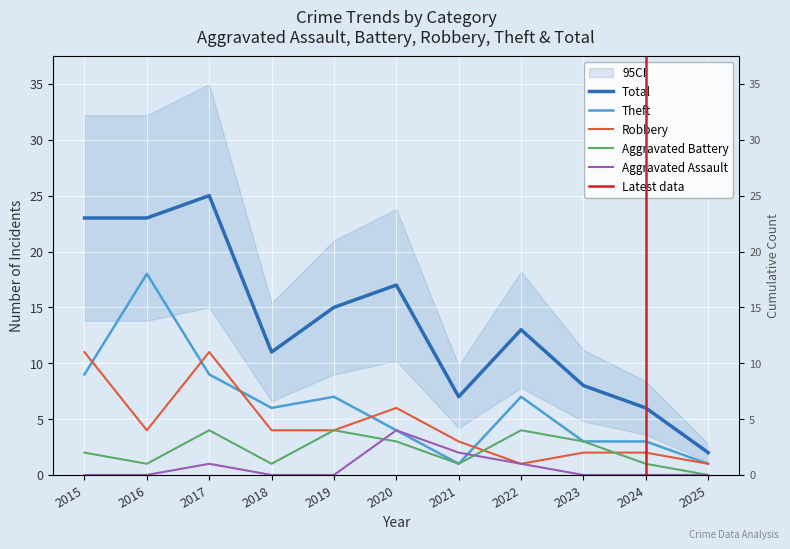

What is the average value of the Aggravated Battery series?

2